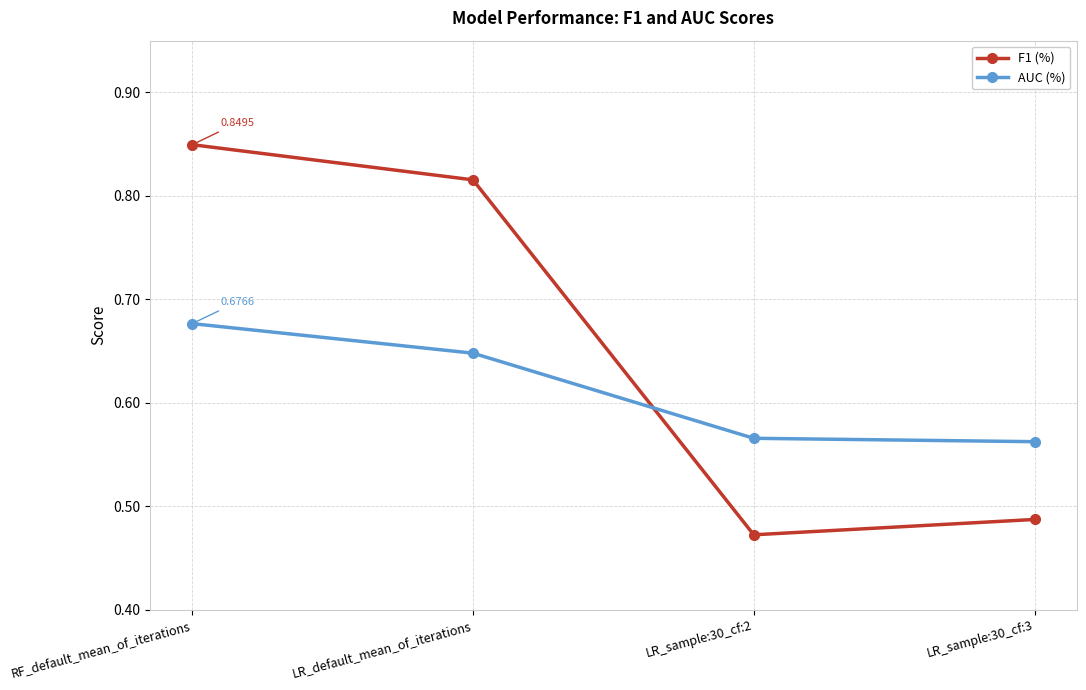

True or false: F1 (%) has a value of 0.7 at LR_sample:30_cf:3.

False